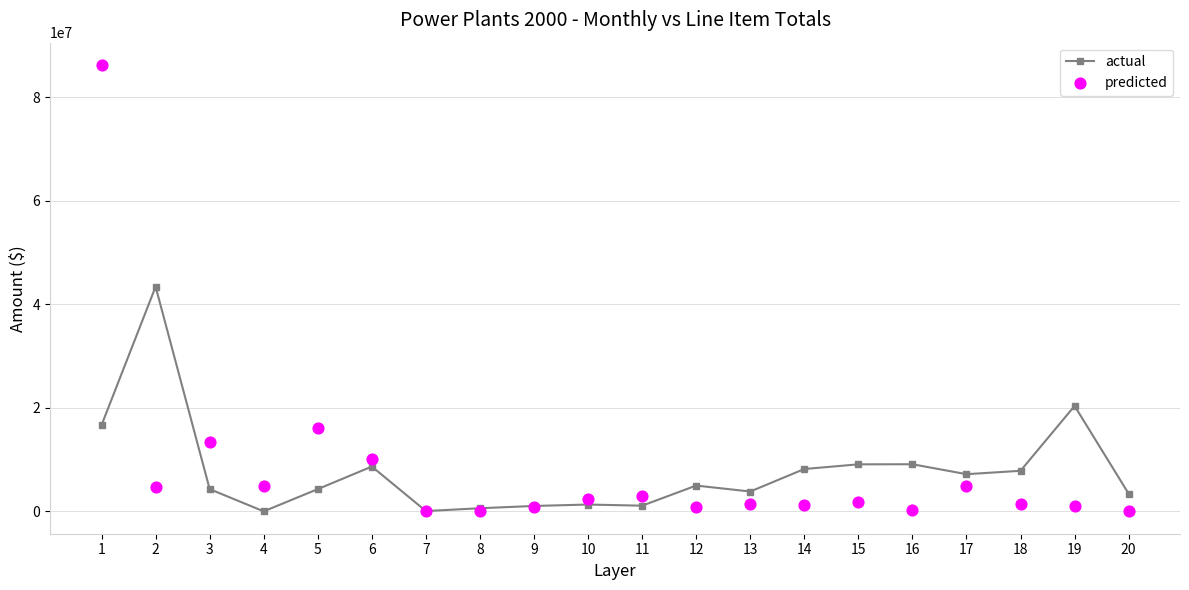

Which series reaches the maximum Y coordinate?

predicted